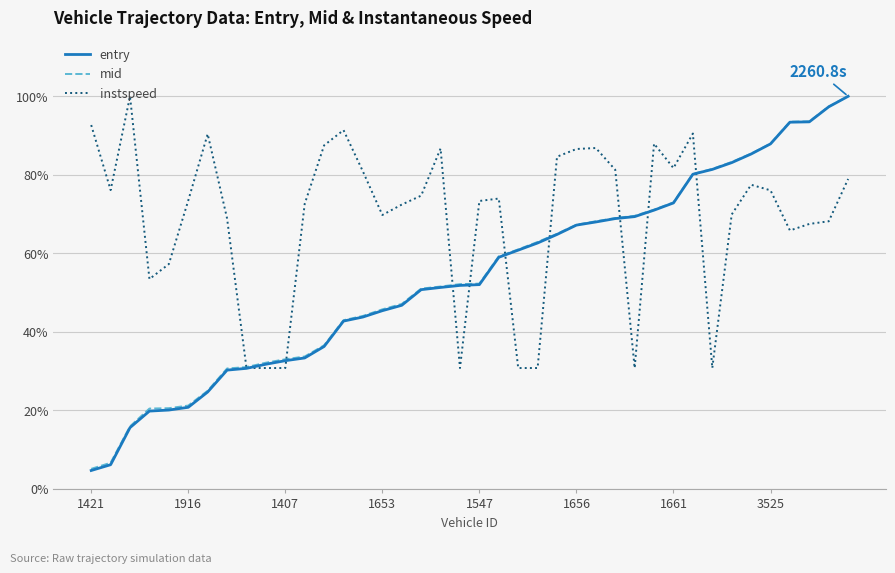

Count the number of categories in the chart.

40